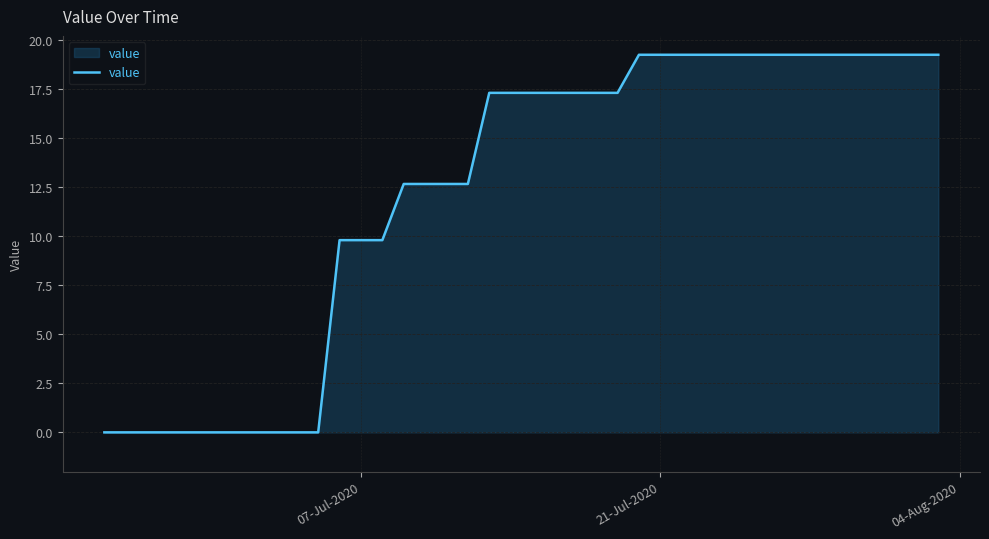

What is the difference between the maximum and minimum values?

19.3